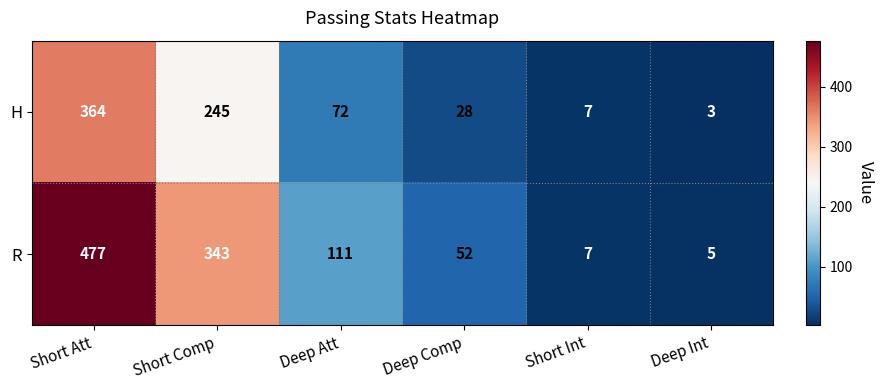

True or false: R has a value of 40 at Deep Att.

False